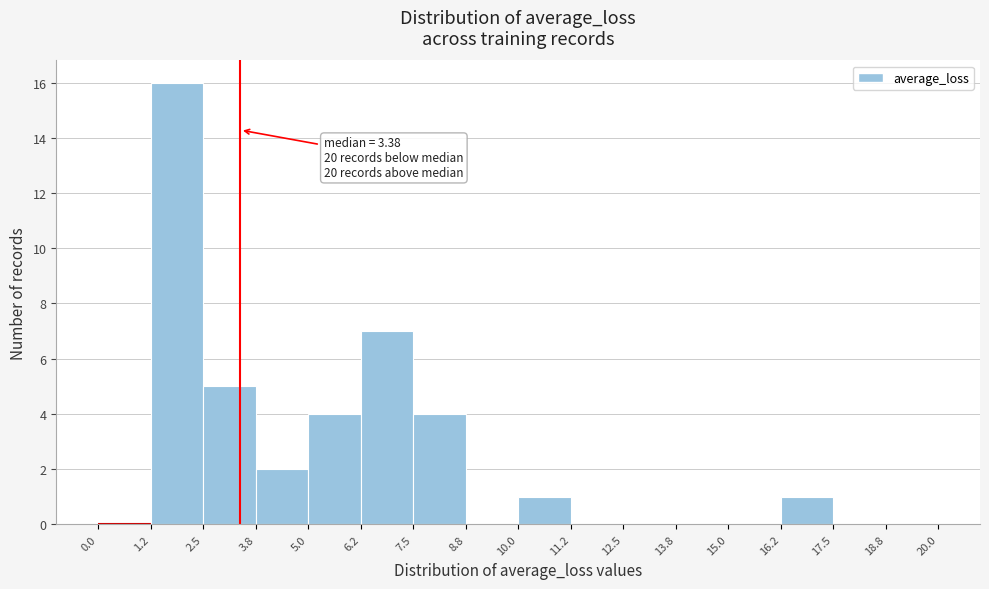

Over which range of the x-axis is the bar tallest?

1.2 to 2.5